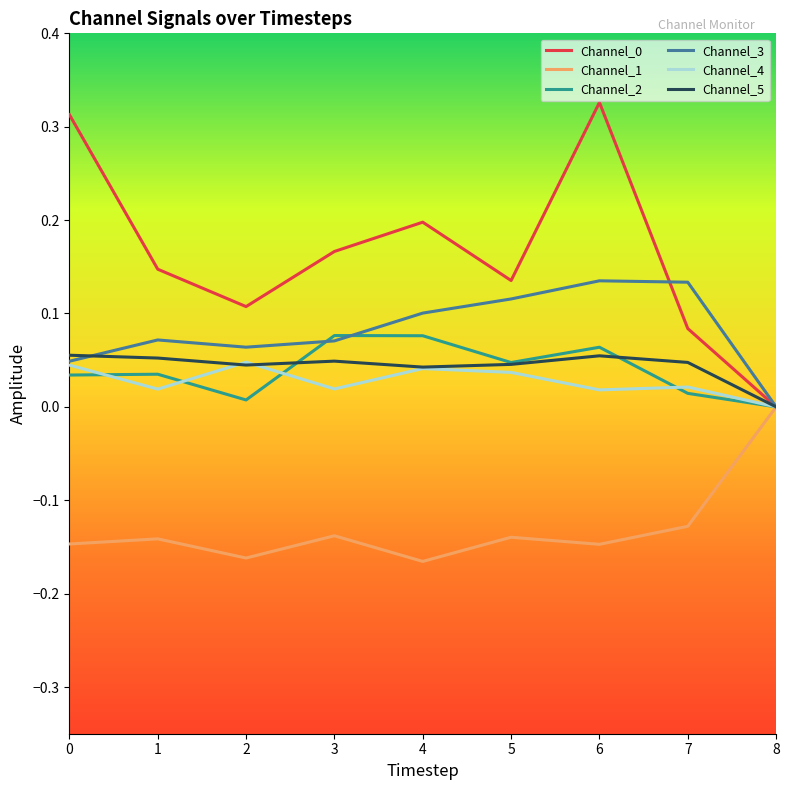

Which category has the lowest value in the Channel_4 series?

8